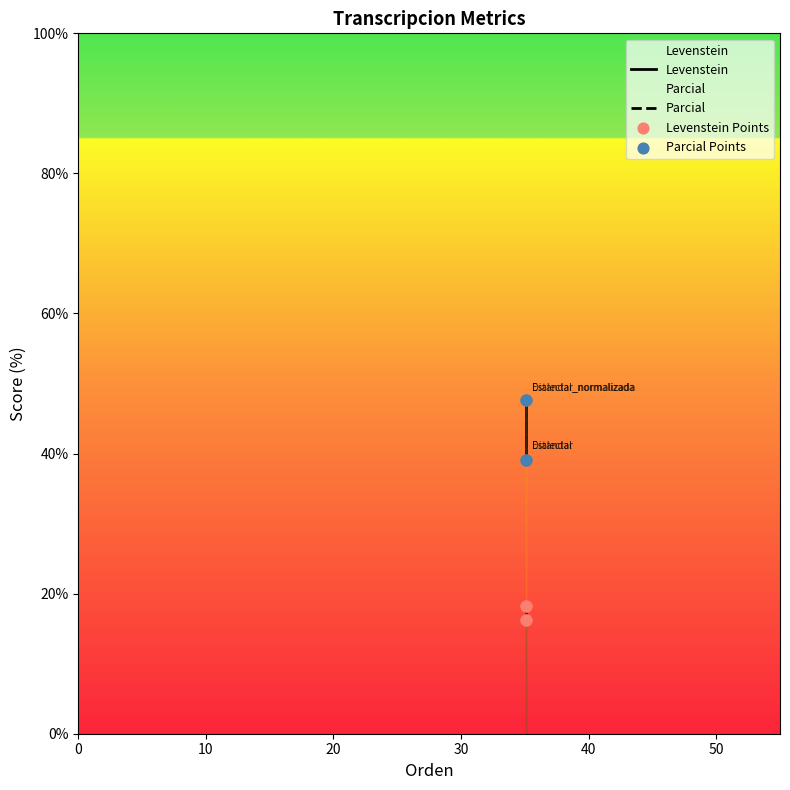

Which series has the largest total across all categories?

Parcial